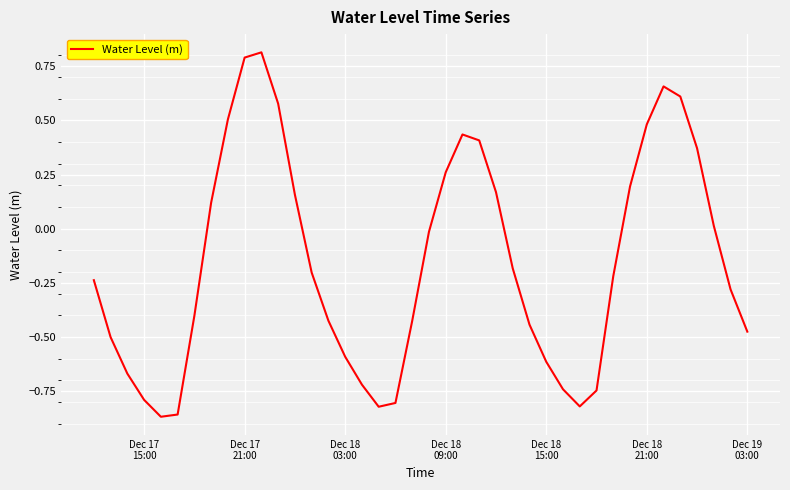

What is the greatest value displayed?

0.8